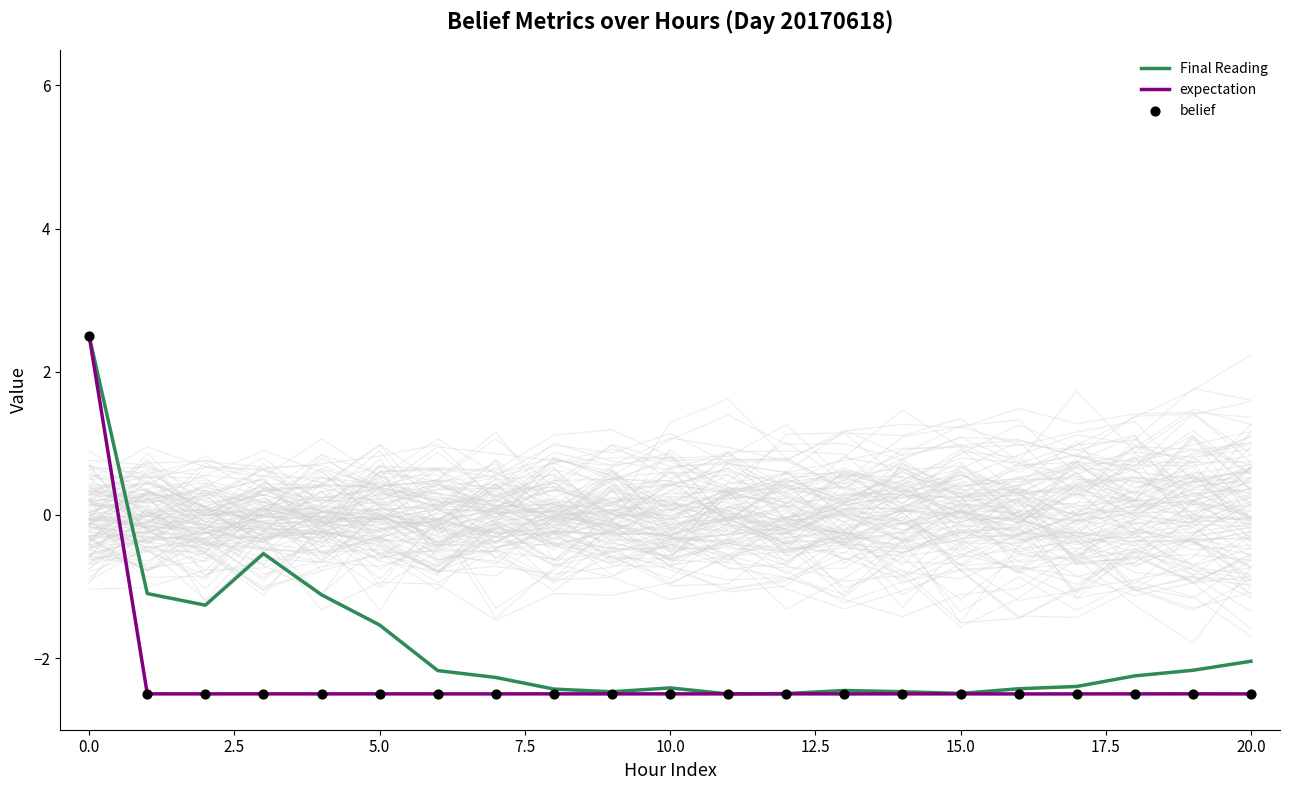

Which series contains the highest Y value?

Final Reading